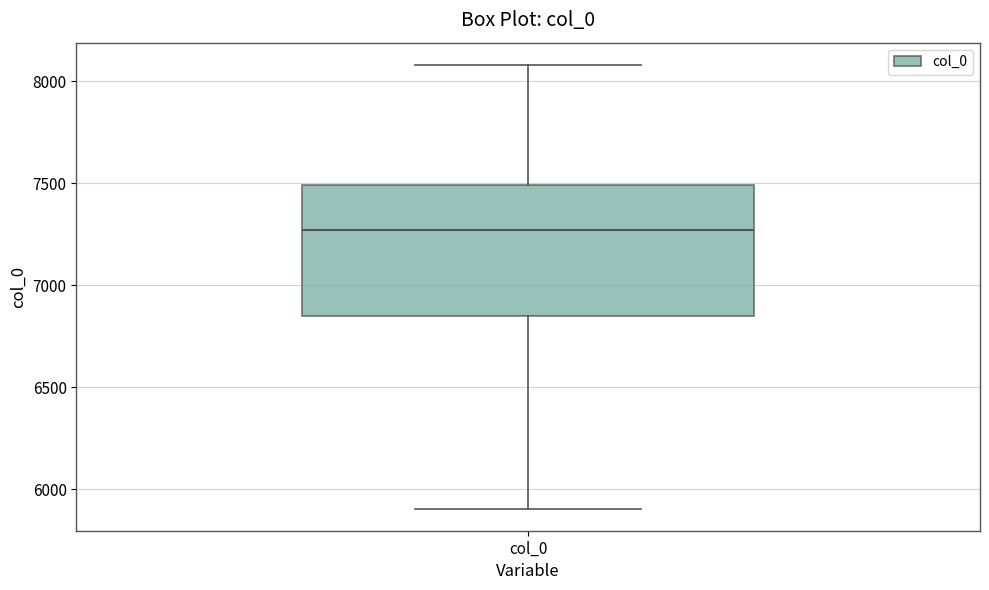

Transcribe this box plot: give where the median line is, the range the box spans, and where the two whiskers end, as read against the y-axis. The values are not printed on the chart, so give them approximately, as read against the axis.

median 7250, box 6850 to 7500, whiskers 5900 to 8100